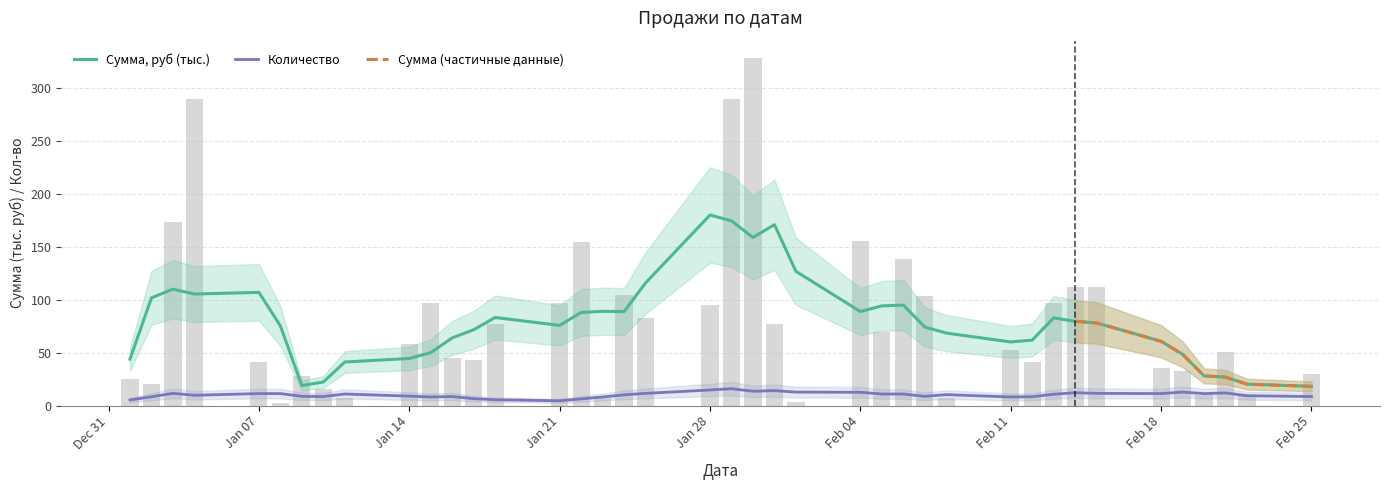

Reading right to left, extract all data points from this chart.

29.8	10.5	51.0	10.2	33.1	35.7	112.5	112.5	96.5	40.8	52.1	7.5	103.8	138.4	69.2	155.7	3.9	77.0	328.1	289.5	95.2	82.5	104.3	7.5	154.4	96.5	77.2	43.2	44.7	96.8	57.8	7.7	15.8	28.0	2.5	40.8	289.5	173.7	20.4	25.5